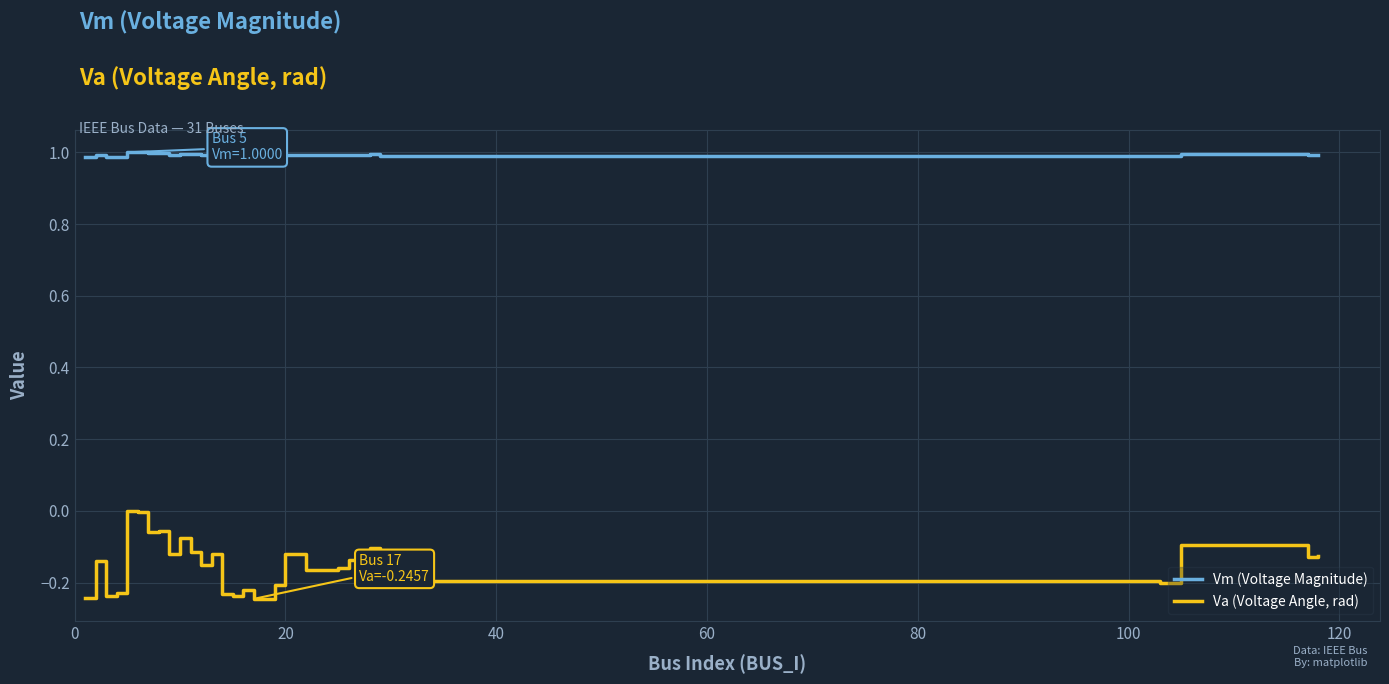

Rank the series by their average value, from lowest to highest.

Va (Voltage Angle, rad), Vm (Voltage Magnitude)